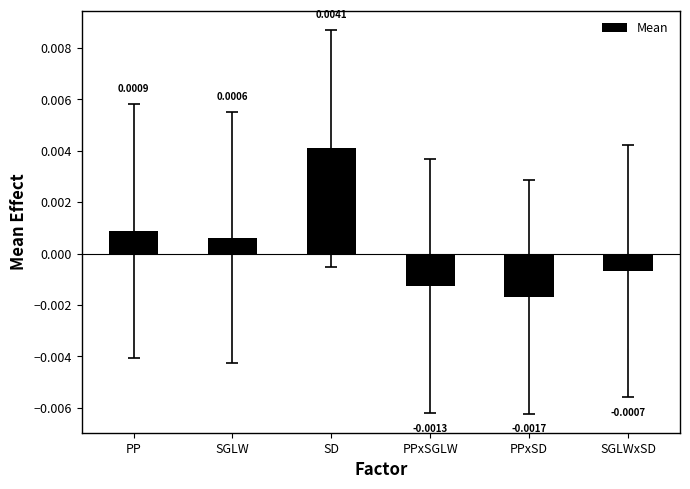

Which category has the highest value across all series?

SD